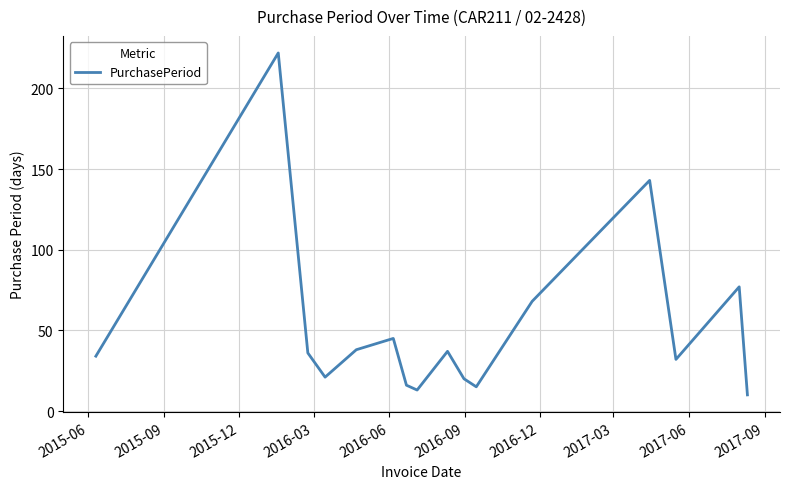

What is the difference between the maximum and minimum values?

212